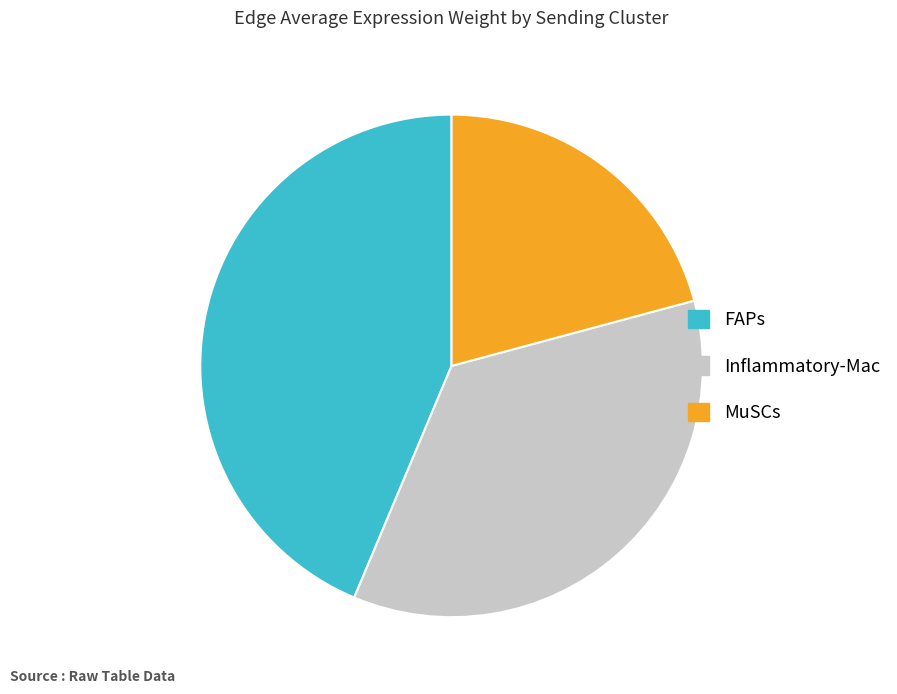

How many slices are in this pie chart?

3